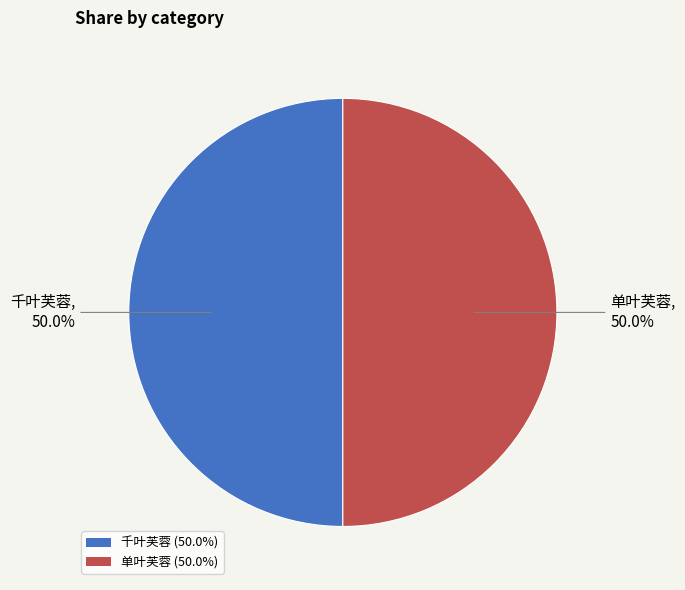

What percentage is the 千叶芙蓉 slice, to the nearest percent?

50%